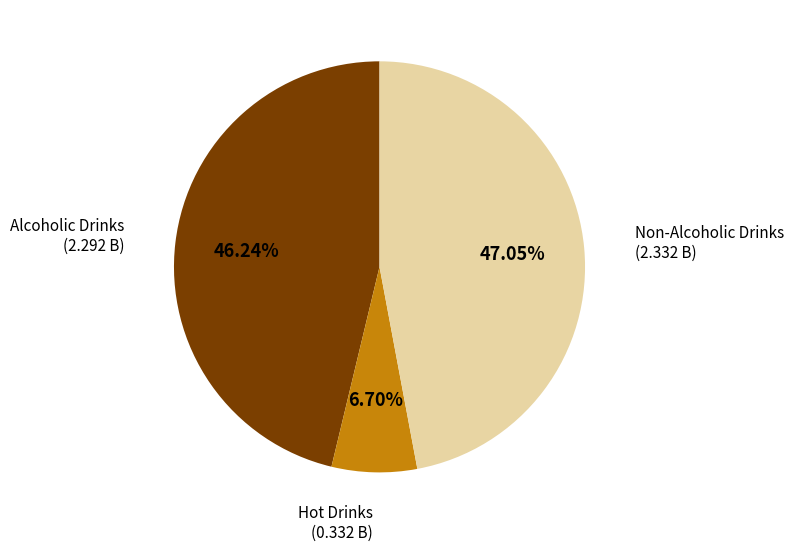

Is there a majority slice in this chart?

No